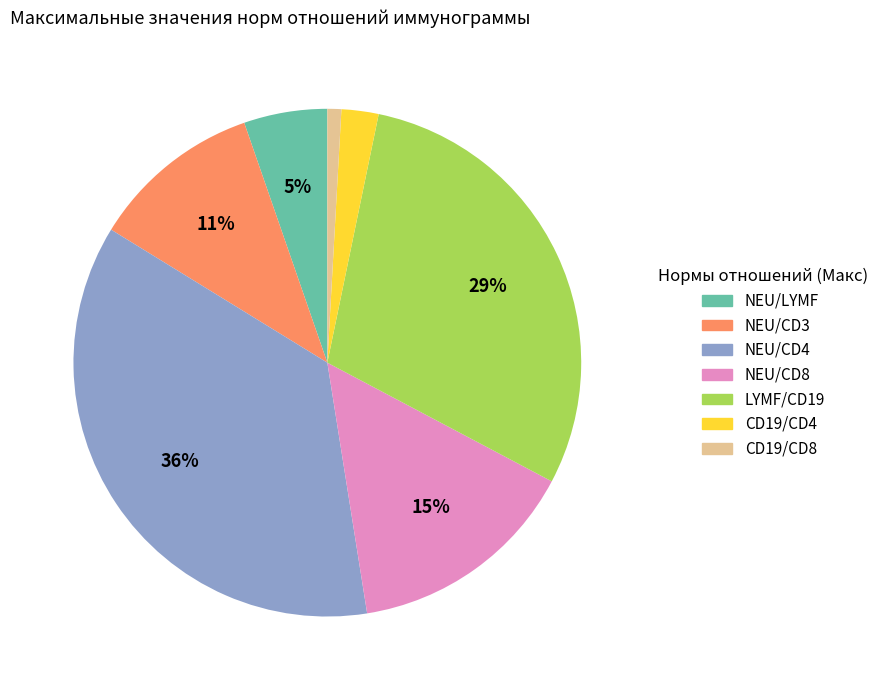

Which slice is the largest?

NEU/CD4